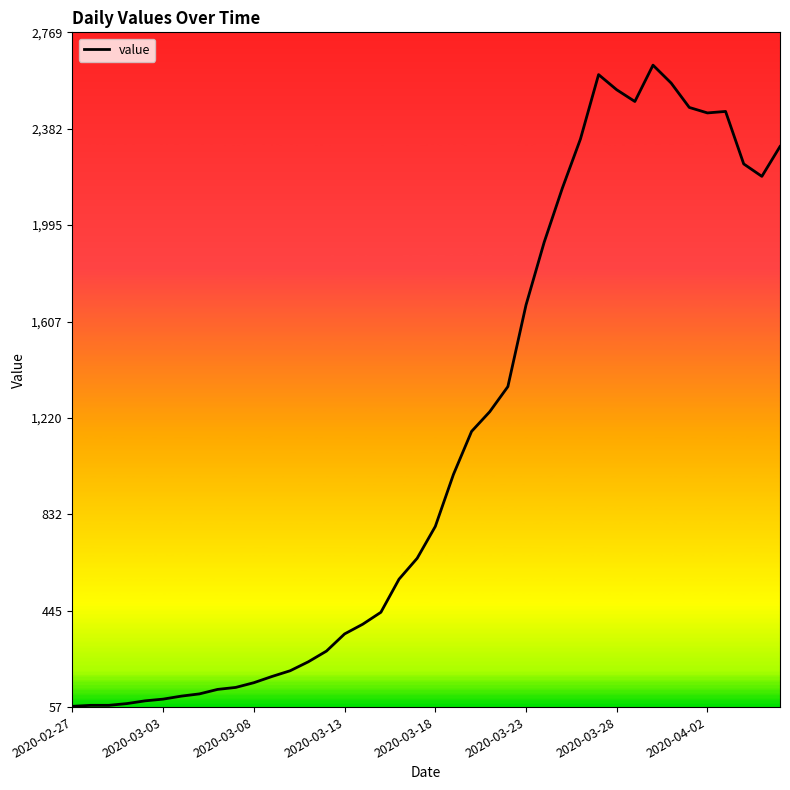

What is the minimum value shown in the chart?

61